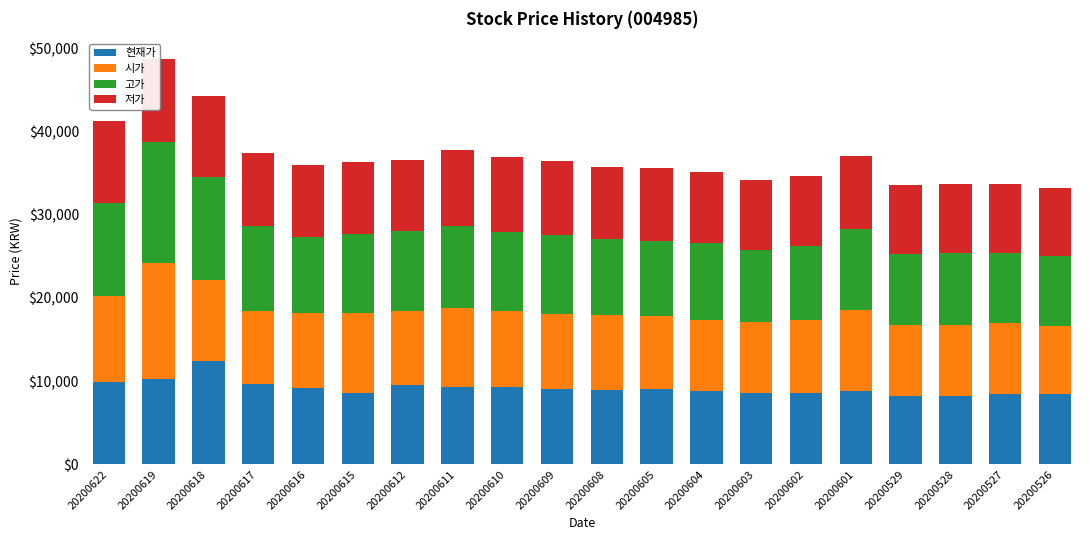

The 시가 series shows 8980 at 20200616. True or false?

True